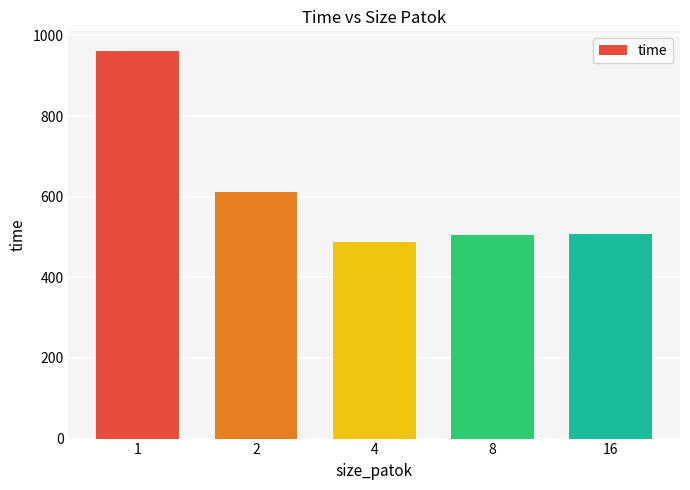

What is the greatest value displayed?

962.2